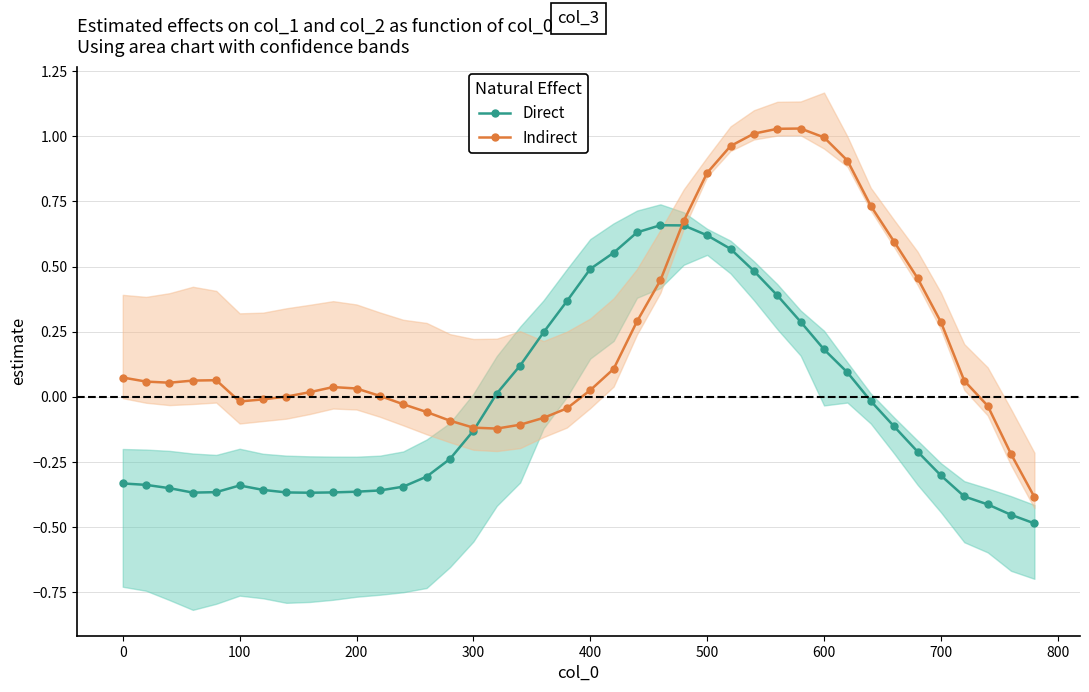

How many intersections are there between Indirect and Direct?

2